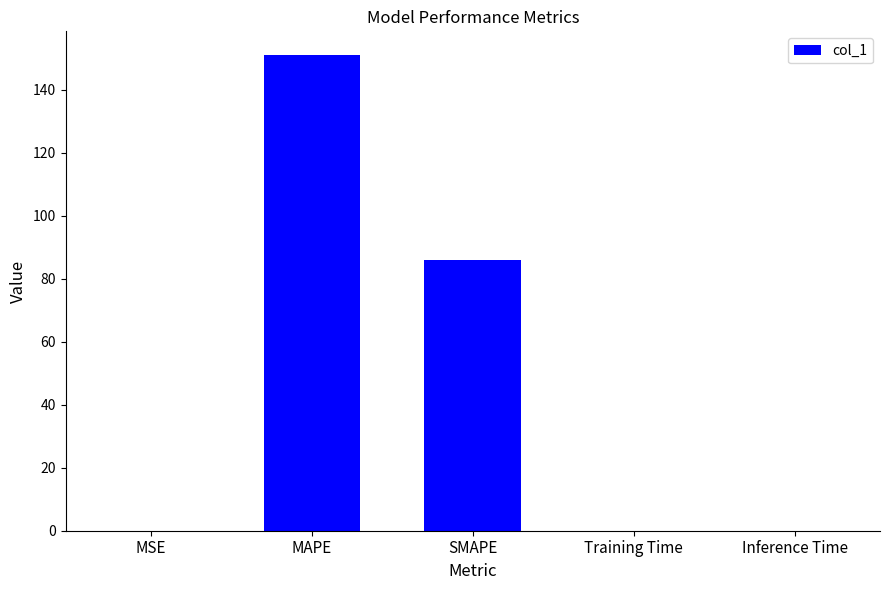

At which label is the value closest to 75?

SMAPE